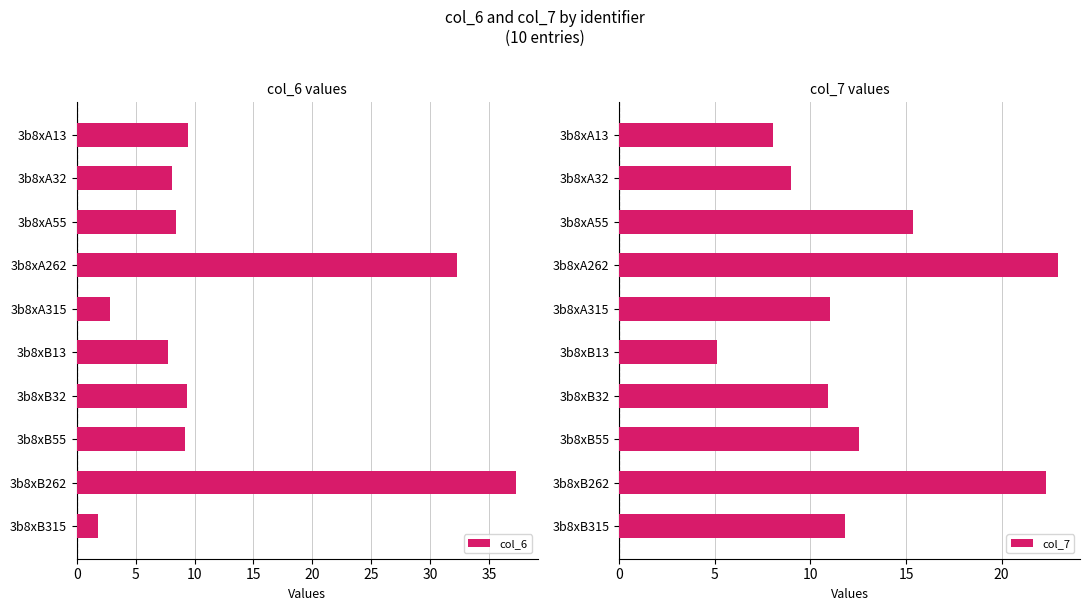

What is the lowest value of the col_6 series?

1.8